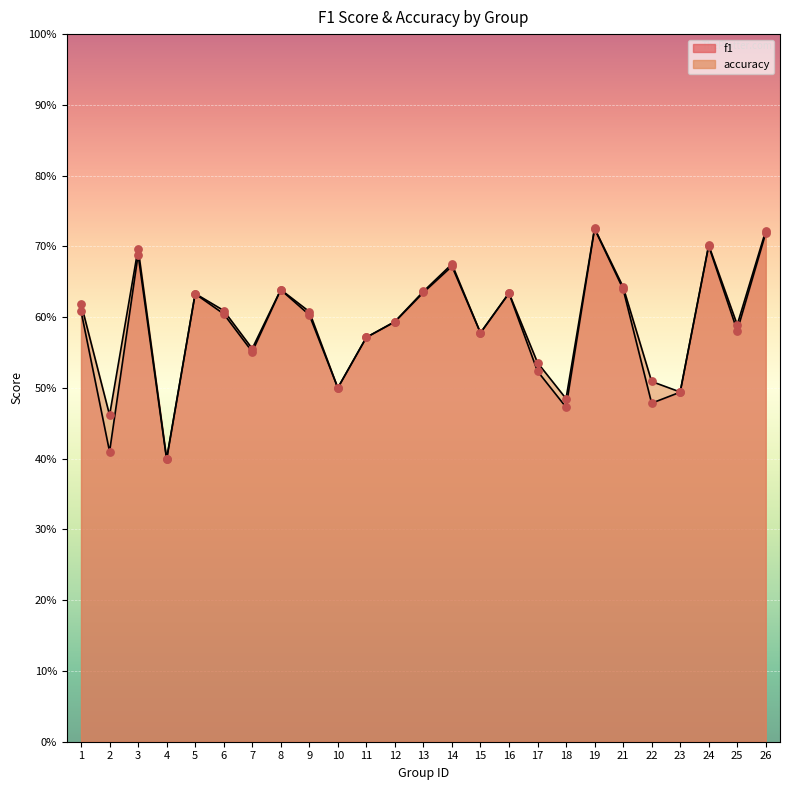

What are all the series names shown in the legend?

f1, accuracy